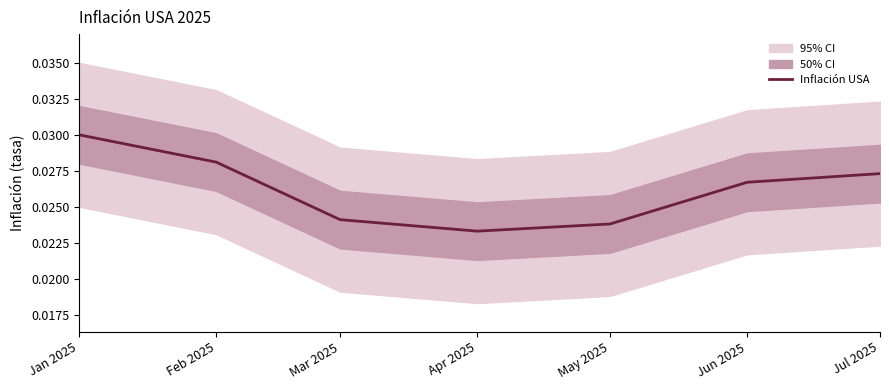

List the labels in order of value, smallest first.

Apr 2025, May 2025, Mar 2025, Jun 2025, Jul 2025, Feb 2025, Jan 2025